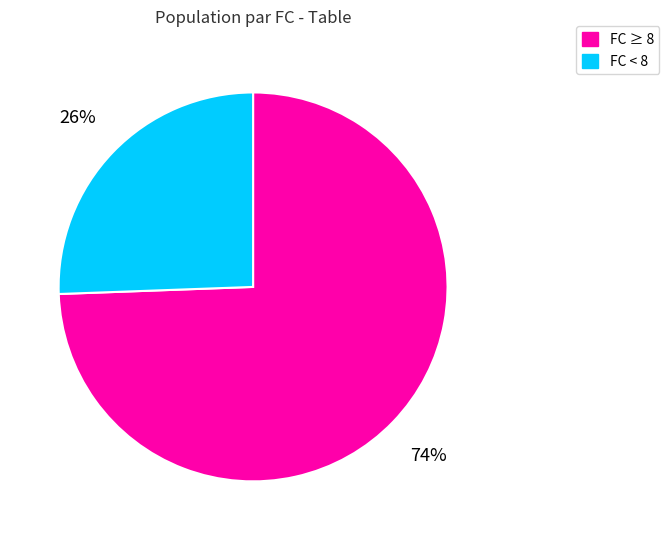

Between FC ≥ 8 and FC < 8, which is larger?

FC ≥ 8